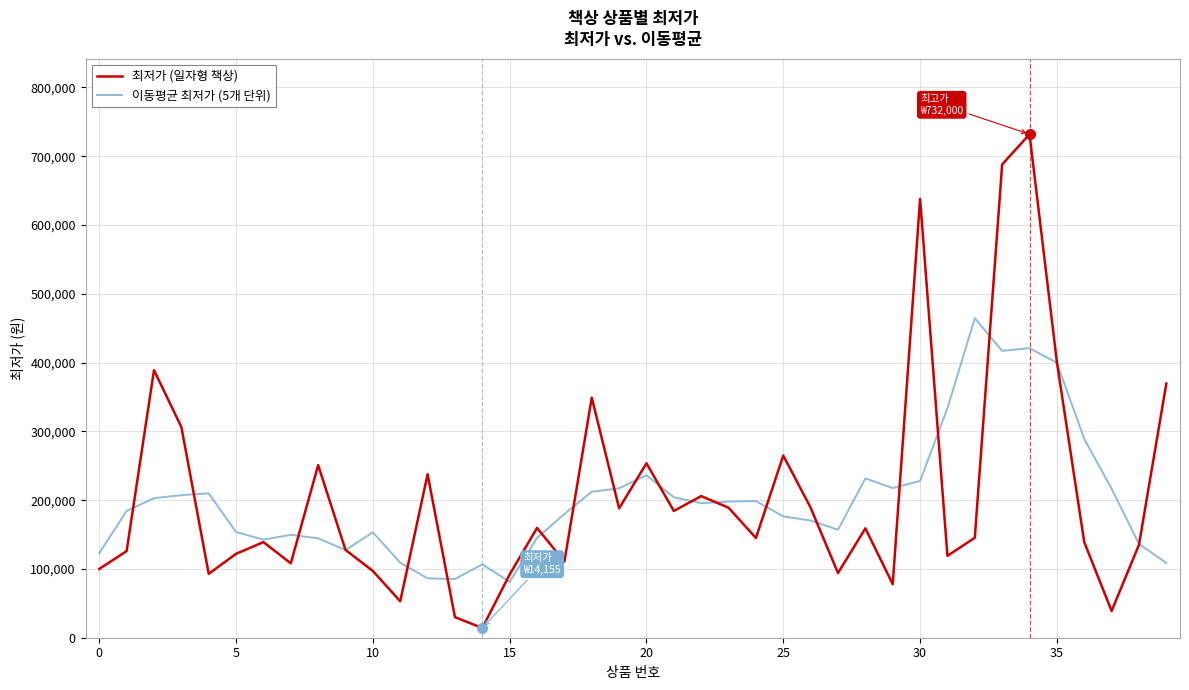

Rank the series by their maximum value, from highest to lowest.

최저가 (일자형 책상), 이동평균 최저가 (5개 단위)